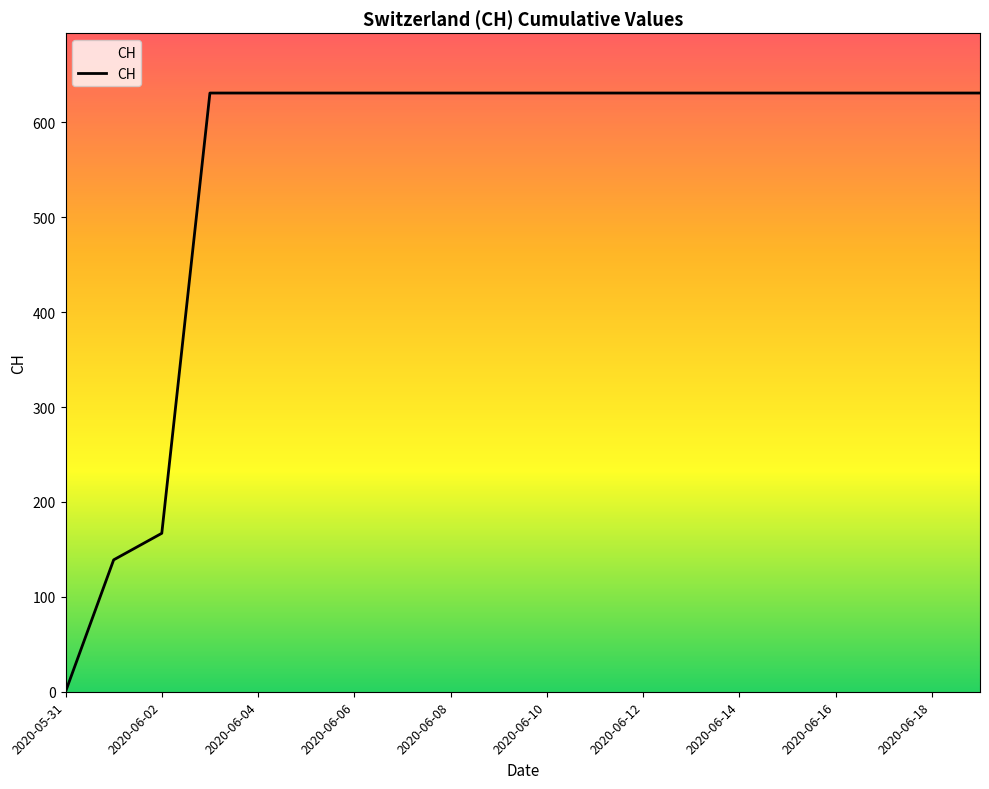

What is the maximum value shown in the chart?

631